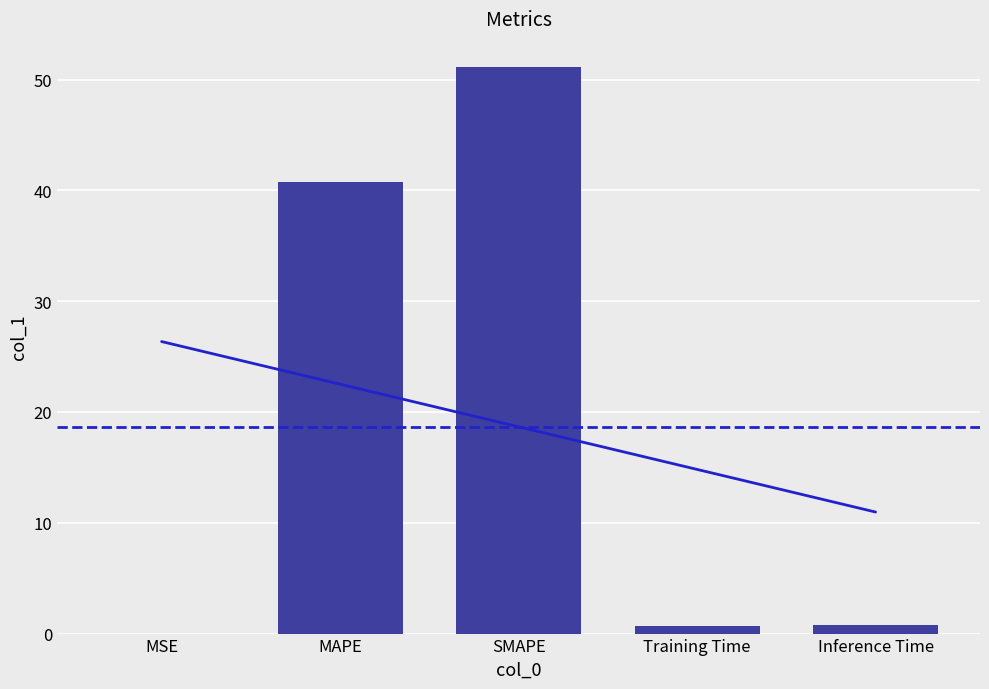

What is the sum of all values?

93.3